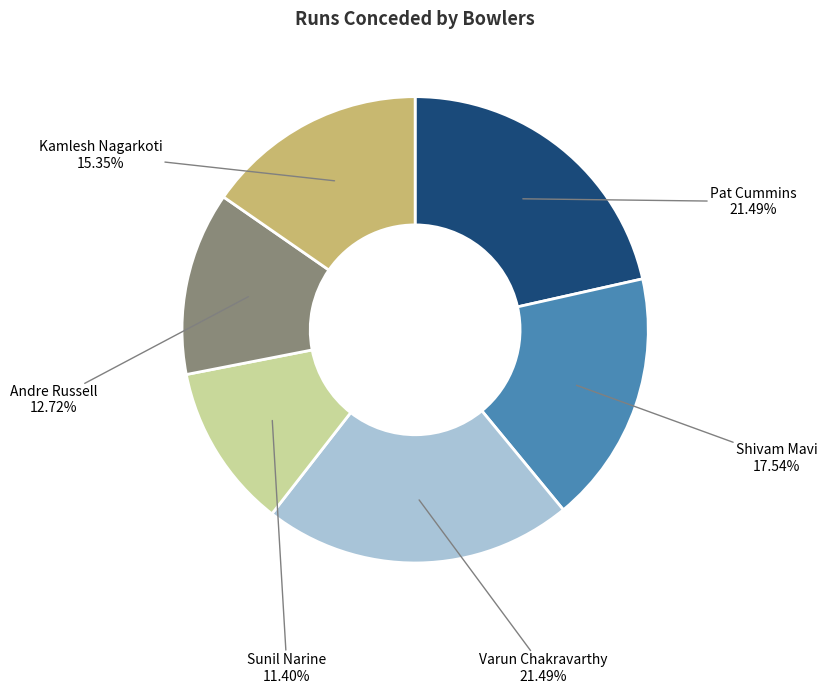

The Kamlesh Nagarkoti slice represents 21% of the pie. True or false?

False